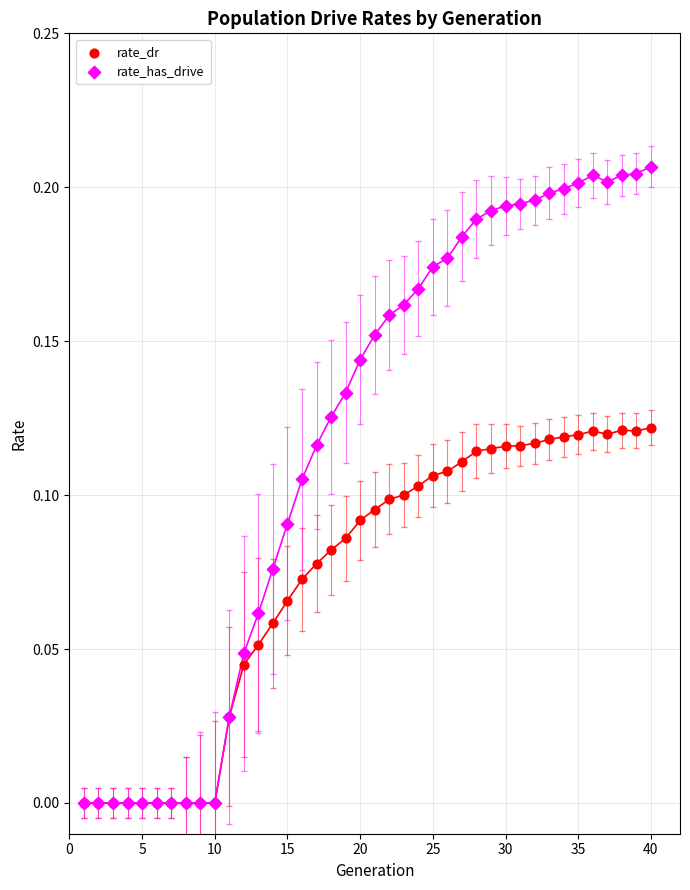

Which series reaches the maximum Y coordinate?

rate_has_drive